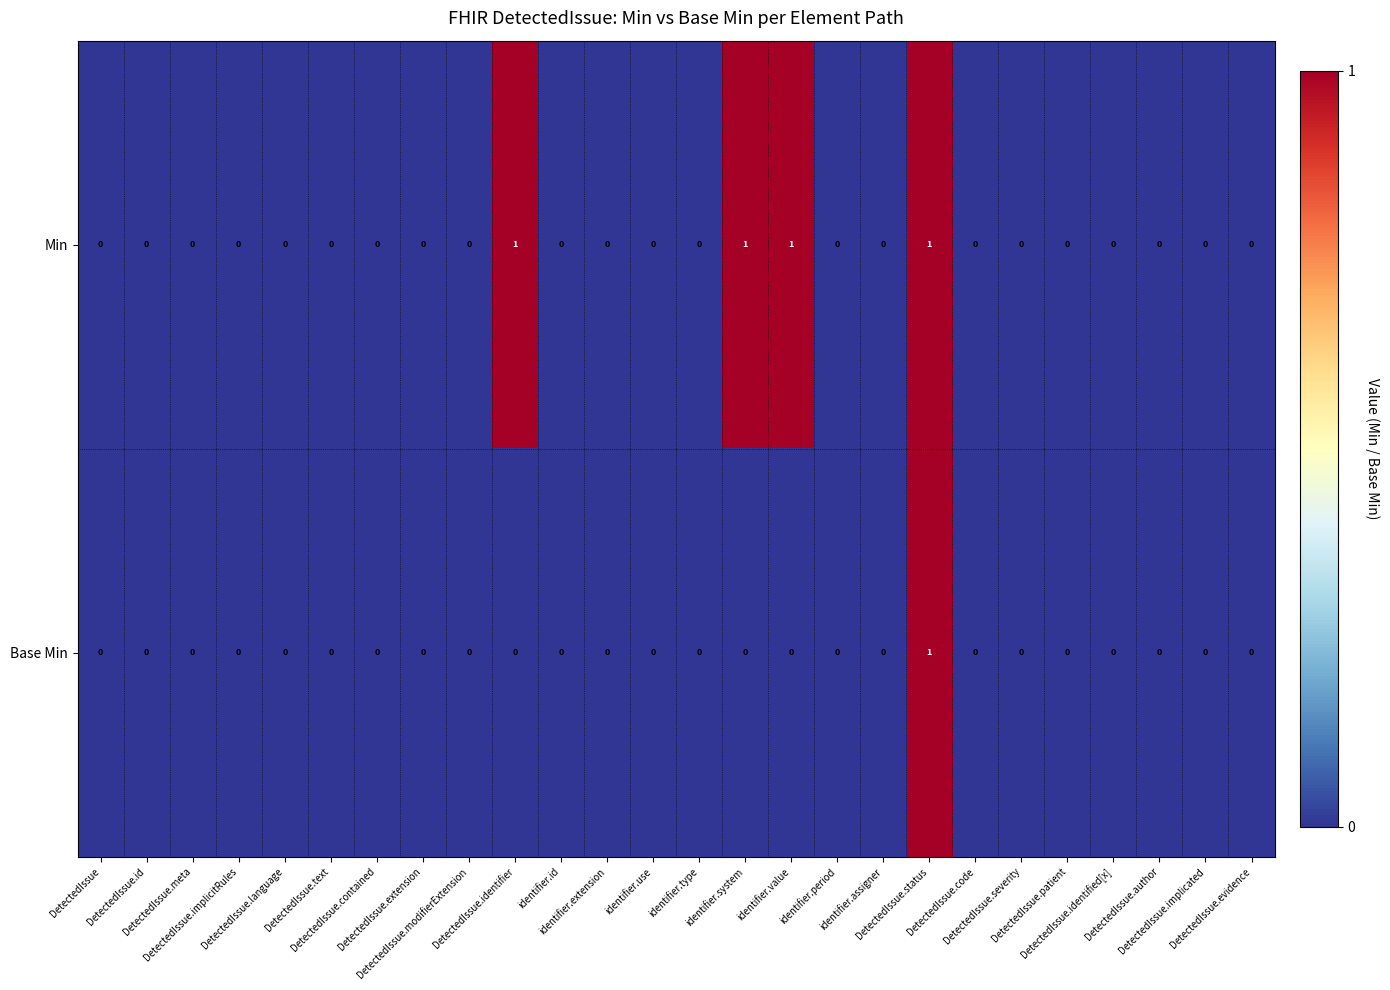

Which series has the largest total across all categories?

Min